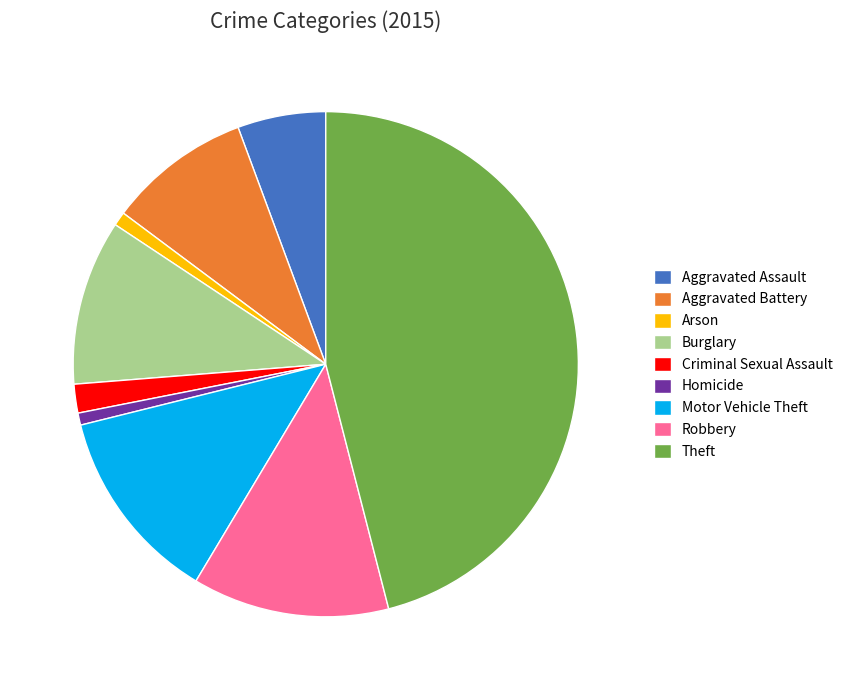

Is the sum of Robbery and Aggravated Battery greater than half?

No